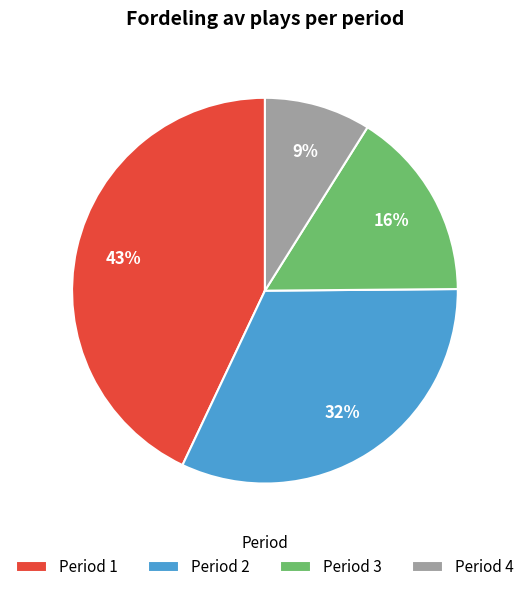

What is the ratio of the value at Period 1 to the value at Period 3?

2.7